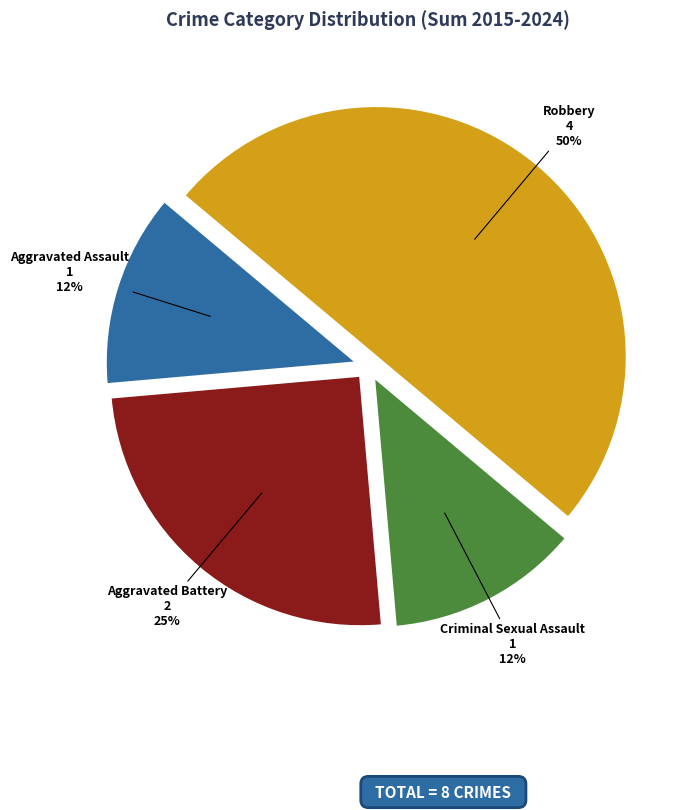

What is the ratio of the value at Robbery to the value at Aggravated Battery?

2.0